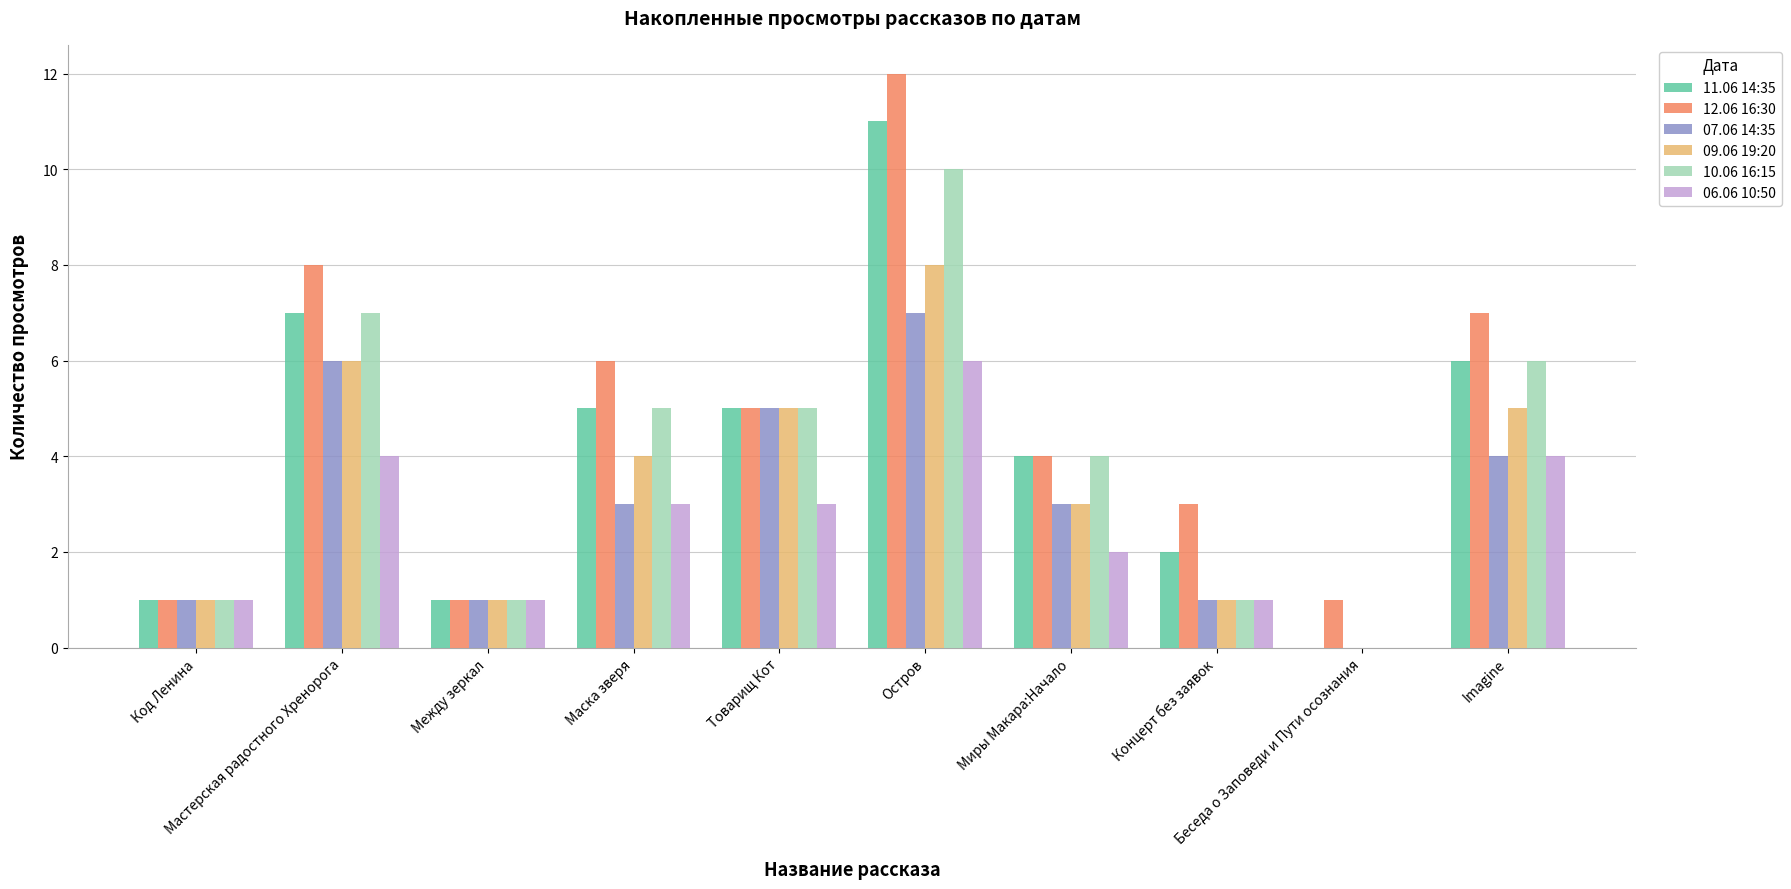

At which category does the chart reach its peak across all series?

Остров